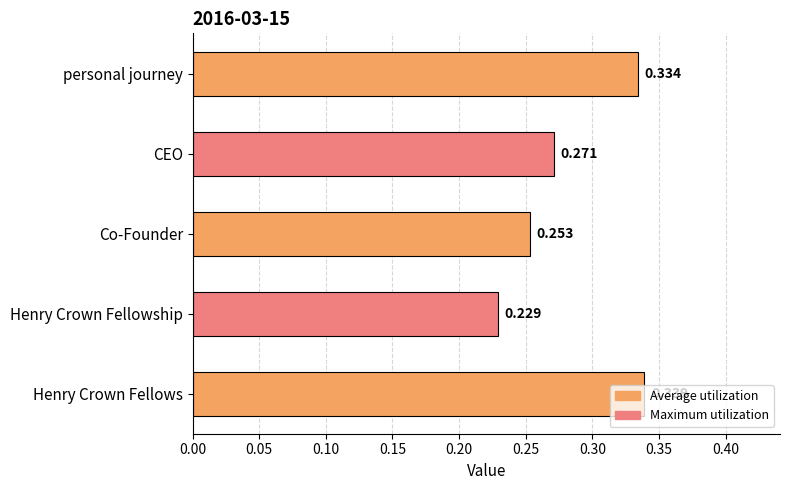

Rank the categories by value from lowest to highest.

Henry Crown Fellowship, Co-Founder, CEO, personal journey, Henry Crown Fellows